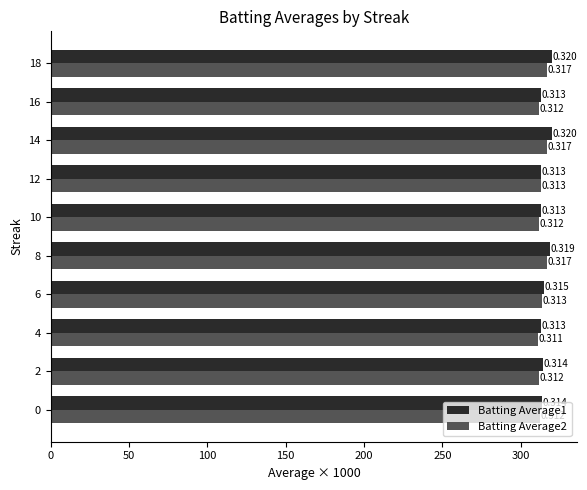

What are all the series names shown in the legend?

Batting Average1, Batting Average2